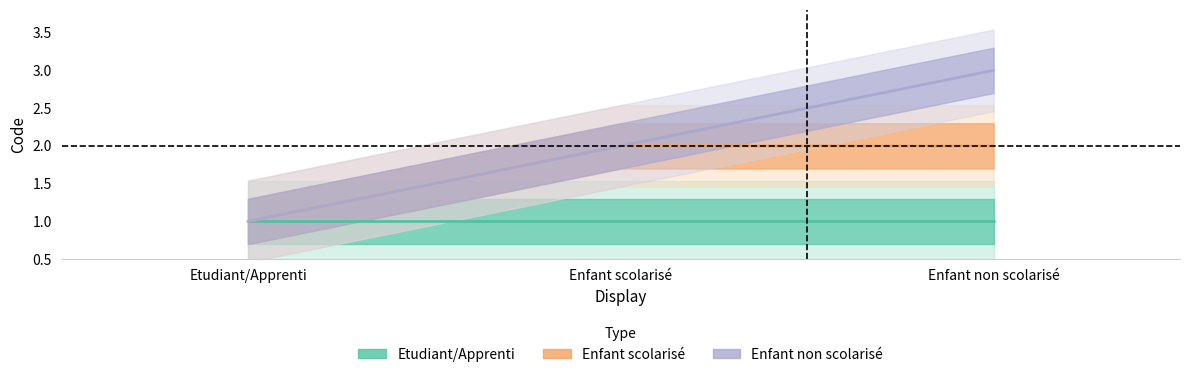

At how many categories does at least one series exceed 2?

1